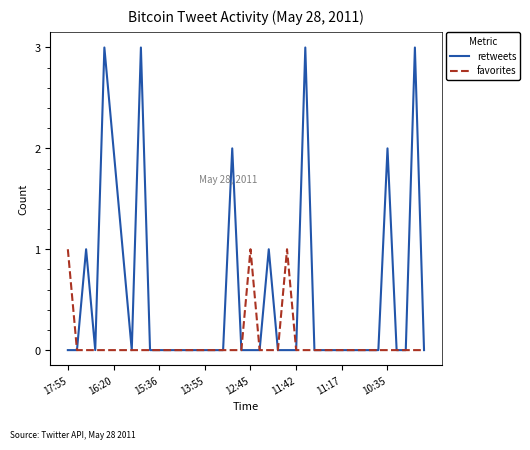

Which series has the largest total across all categories?

retweets